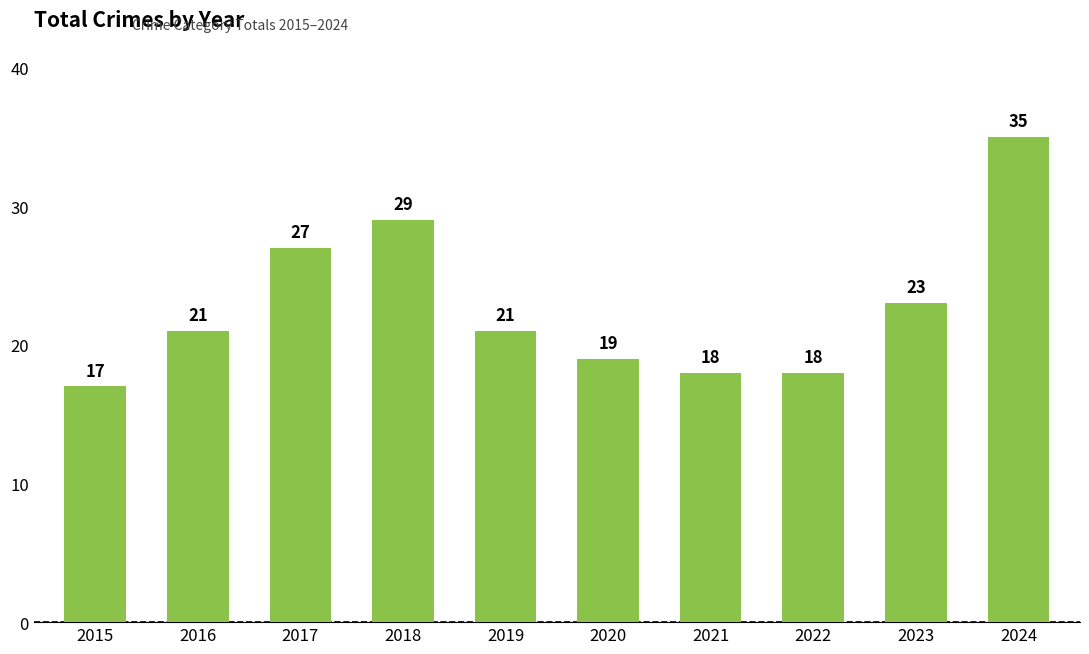

Reading right to left, what are all the values shown in this chart?

2024=35	2023=23	2022=18	2021=18	2020=19	2019=21	2018=29	2017=27	2016=21	2015=17